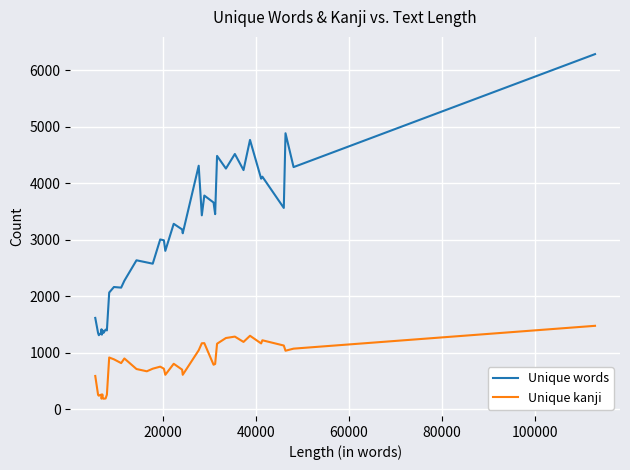

What is the difference between the maximum and minimum values in the Unique words series?

4976